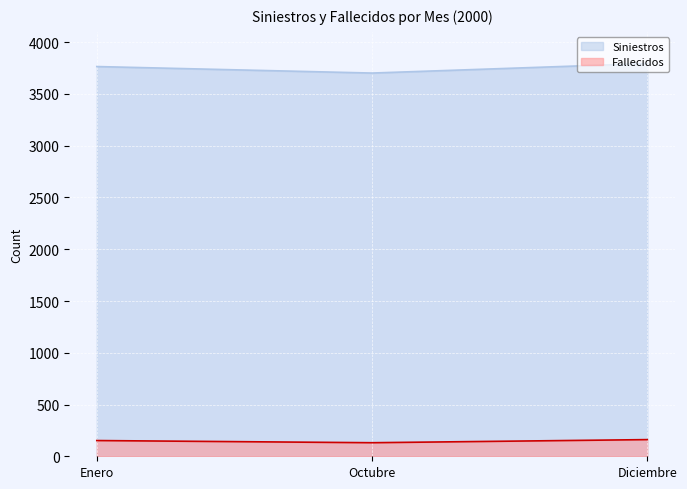

What is the difference between the maximum and minimum values in the Siniestros series?

92